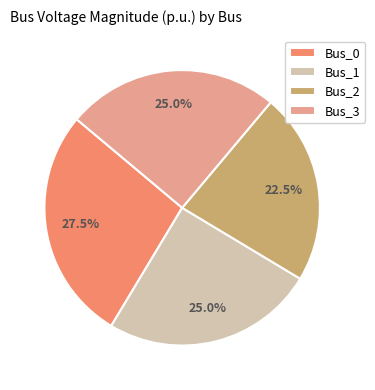

What percentage do Bus_0 and Bus_2 together represent?

50.0%